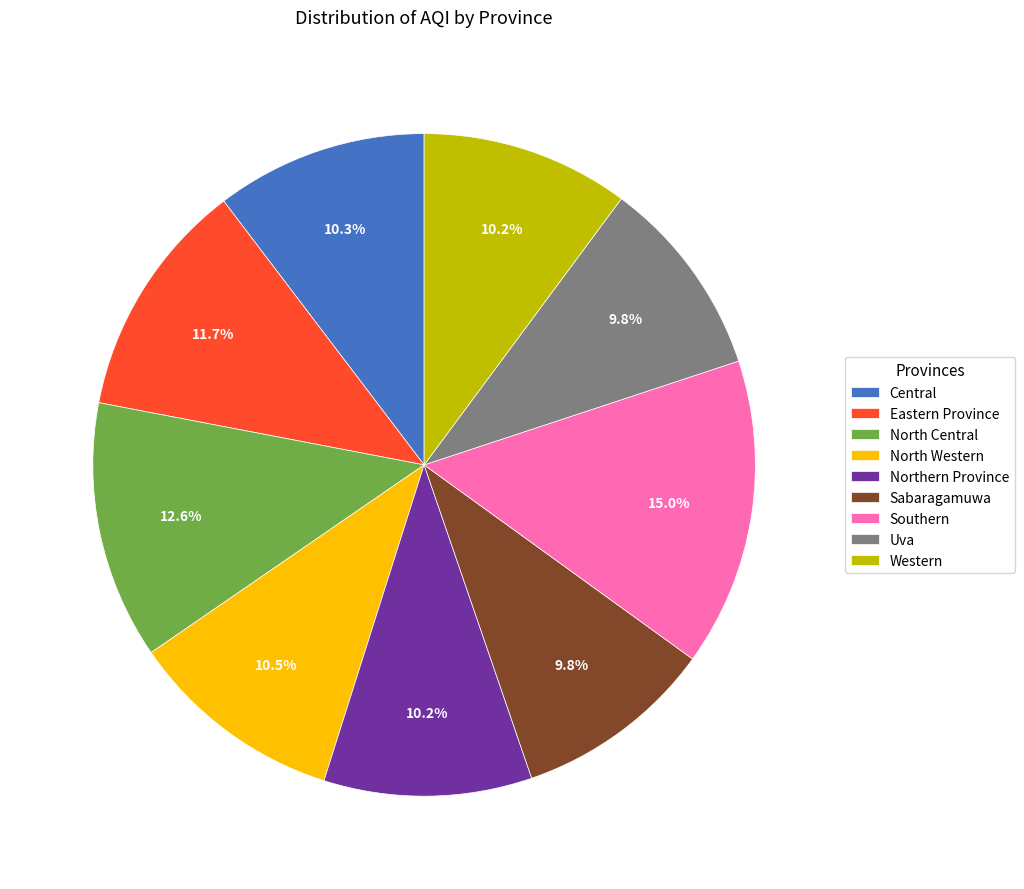

What is the ratio of the value at Uva to the value at Western?

1.0